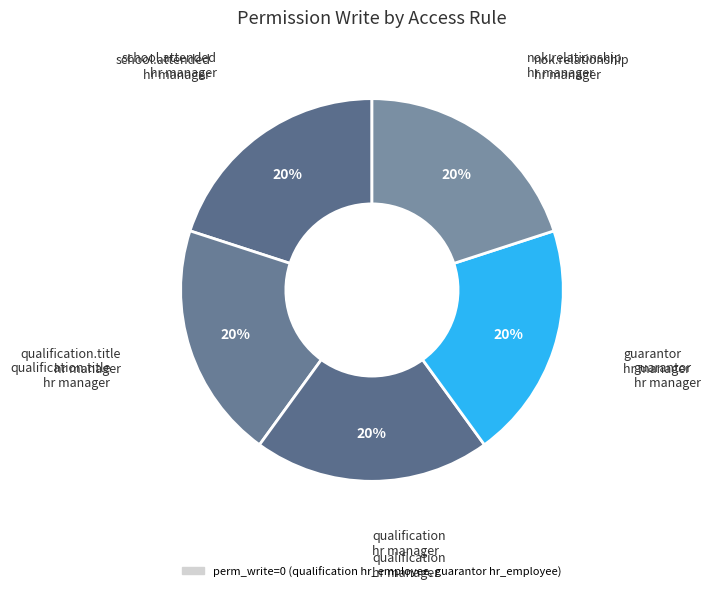

Does any single category account for the majority?

No